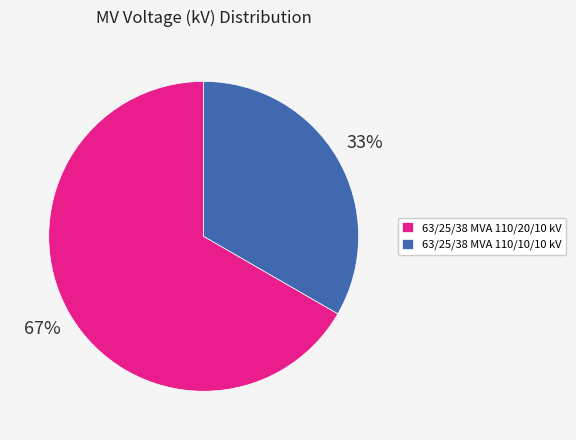

Rank the categories by value from lowest to highest.

63/25/38 MVA 110/10/10 kV, 63/25/38 MVA 110/20/10 kV